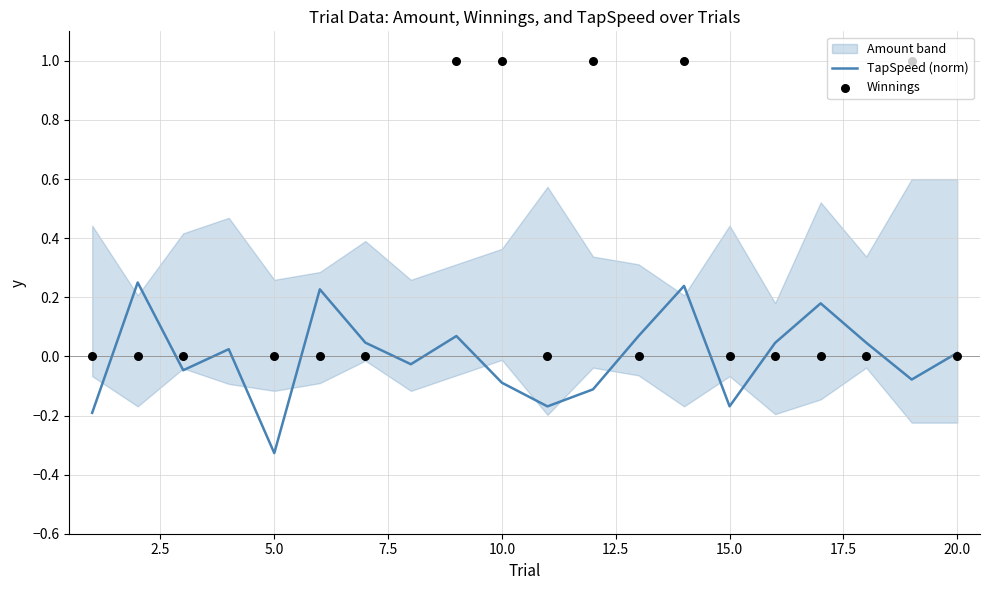

At how many categories does at least one series exceed 0?

15